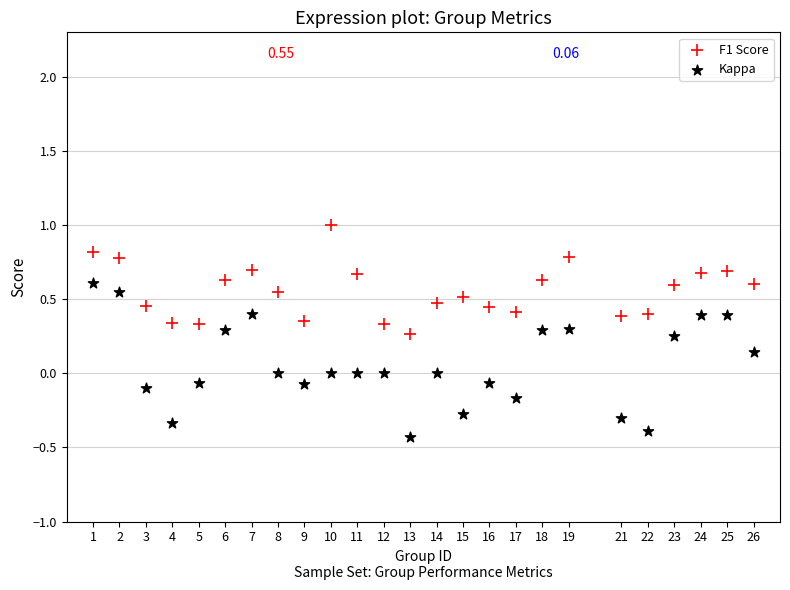

Which series has the widest spread of Y values?

Kappa